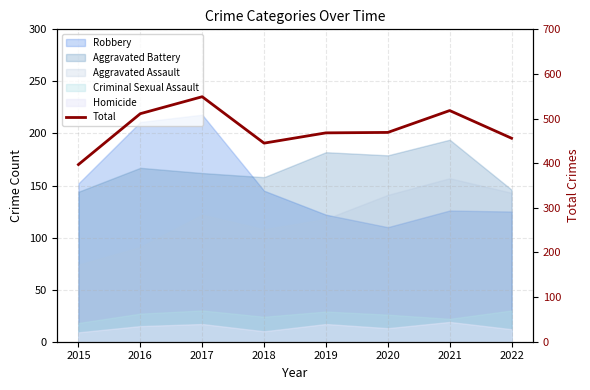

Reading right to left, extract all data points from this chart.

456	518	469	468	445	549	511	397